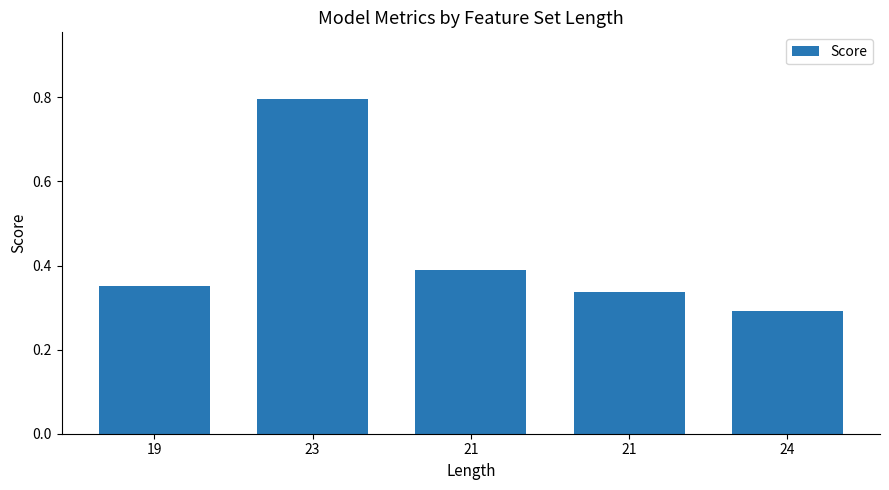

What is the label of the 2nd bar from the right?

21